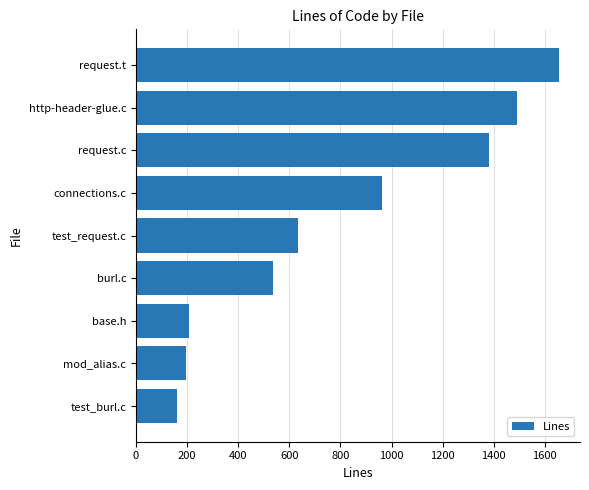

The chart shows a value of 633 at test_request.c. True or false?

True